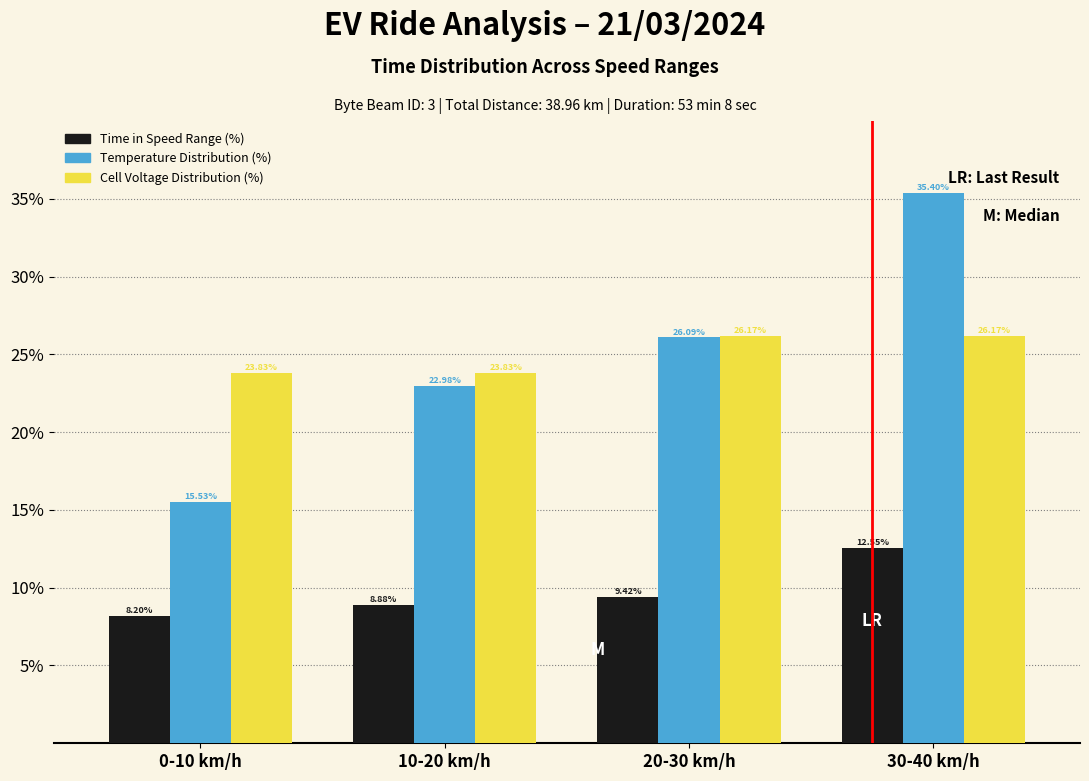

Between 20-30 km/h and 30-40 km/h, which series saw the biggest shift?

Temperature Distribution (%)